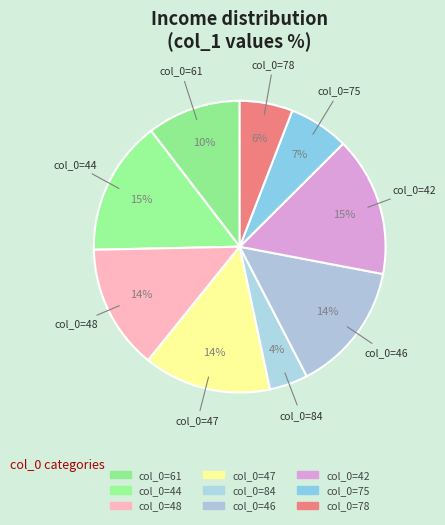

How many slices are in this pie chart?

9